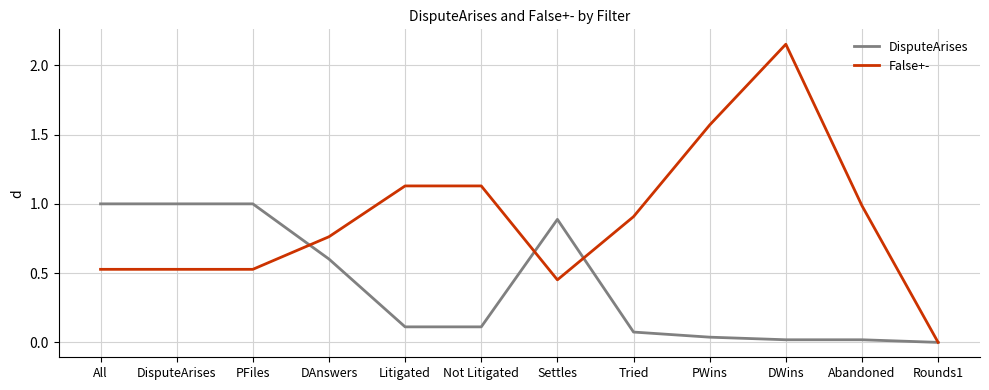

What is the sum of all DisputeArises values?

4.9